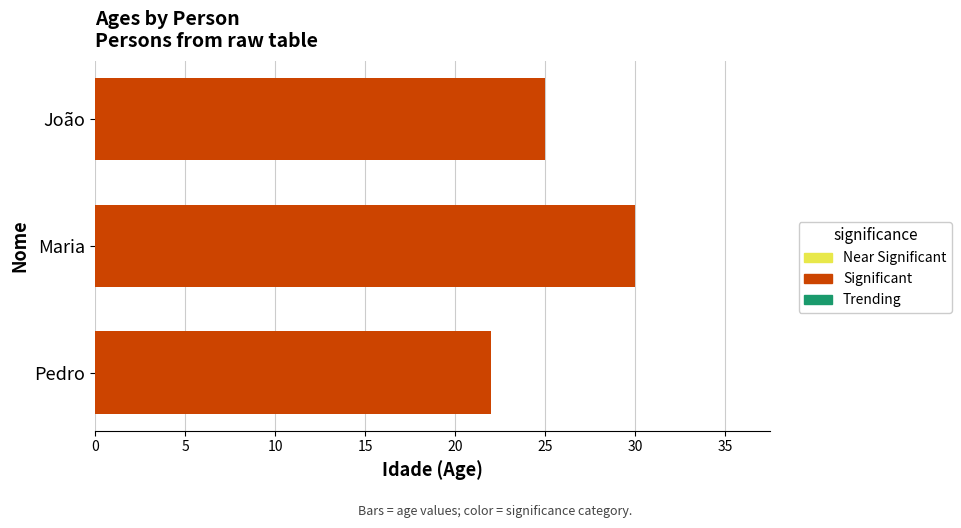

True or false: the data shows 15 at João.

False